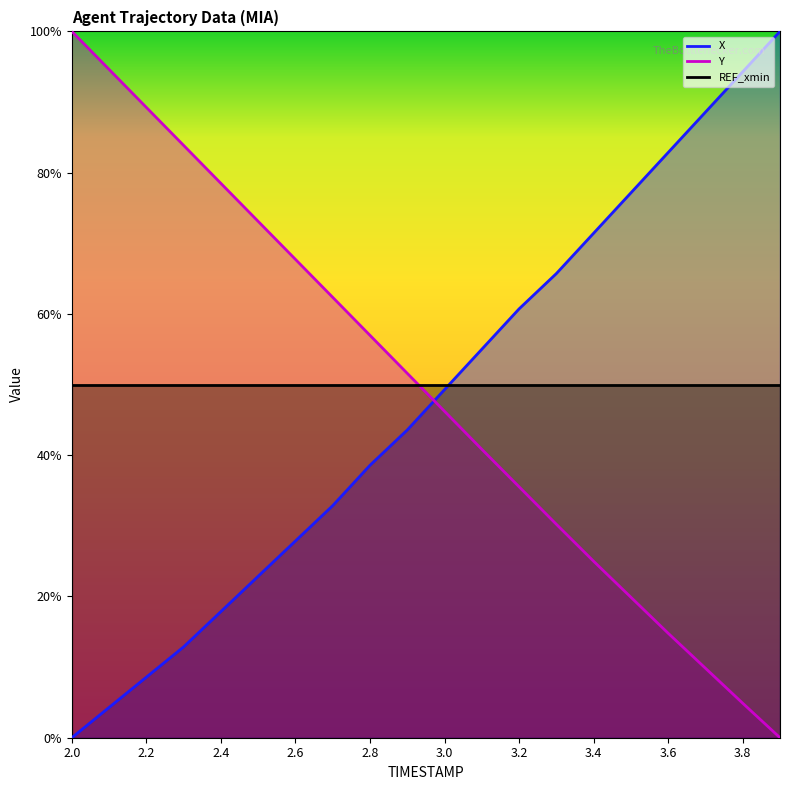

The X series shows 107.1 at 3.2. True or false?

False